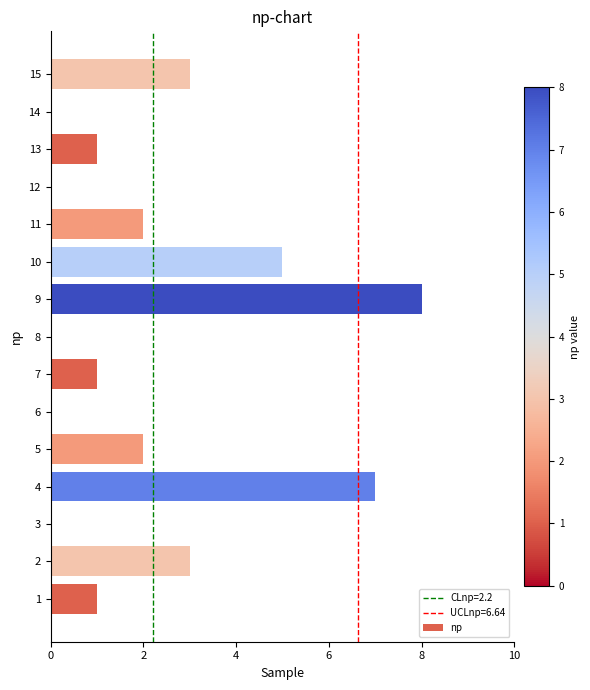

What is the sum of all values?

33